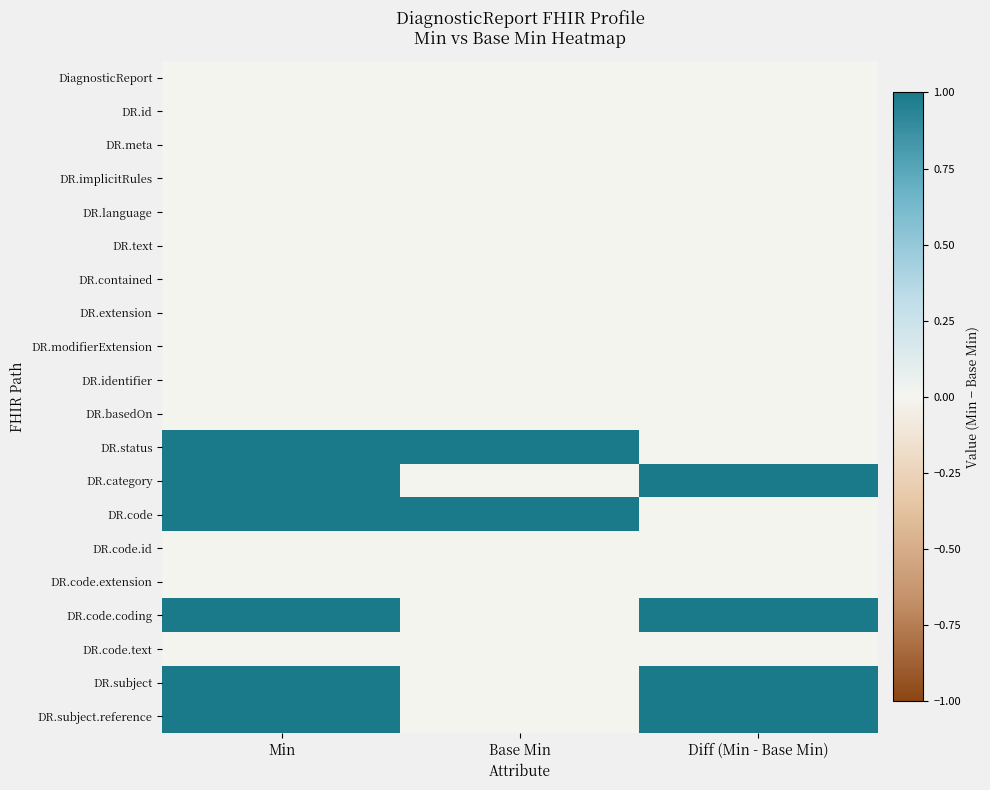

What is the total value across all series at Diff (Min - Base Min)?

4